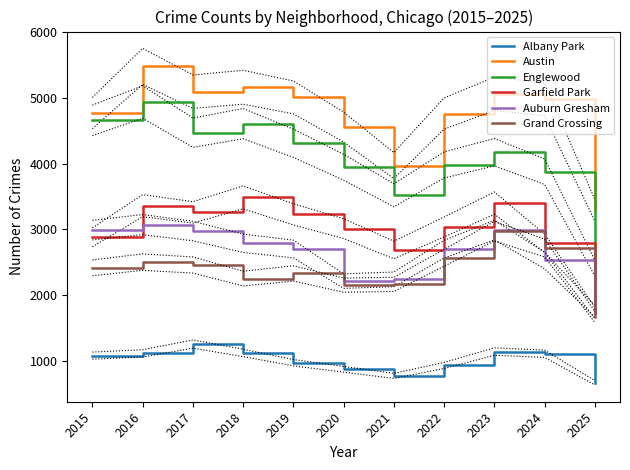

How many interior local valleys does the Grand Crossing series have?

2